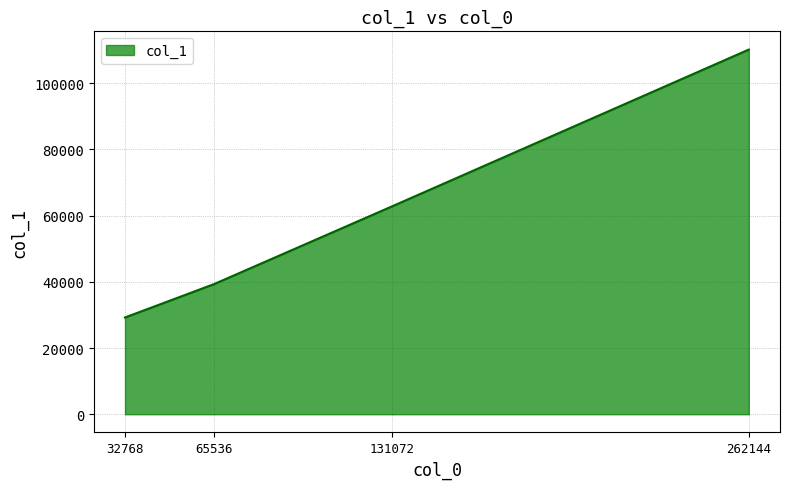

Reading right to left, what are all the values shown in this chart?

110192	62856	39332	29236